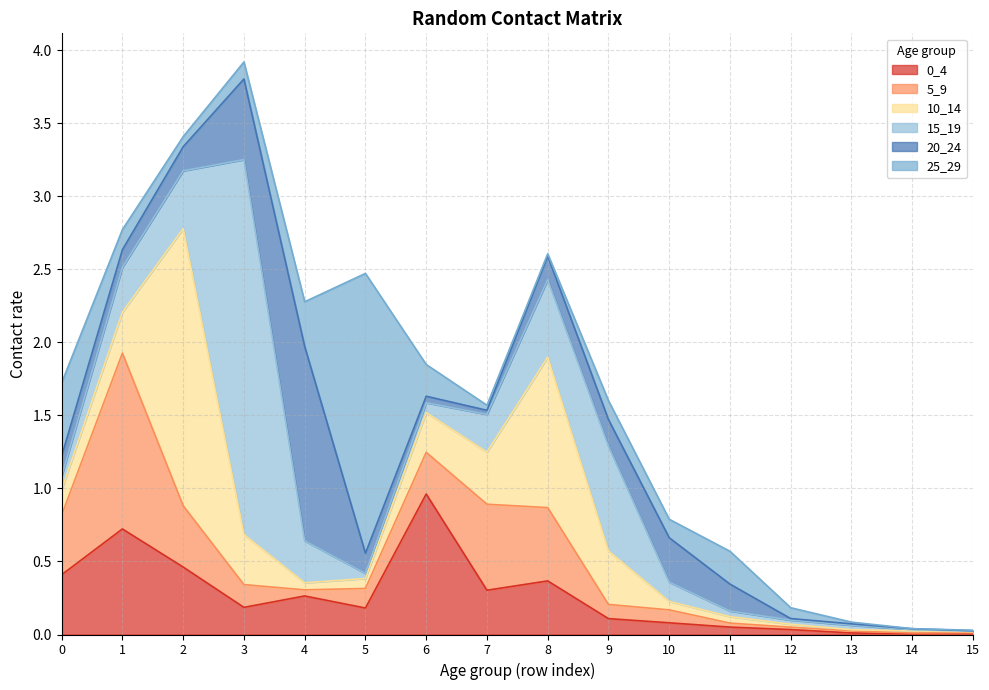

What is the approximate value of 0_4 at 9?

0.1